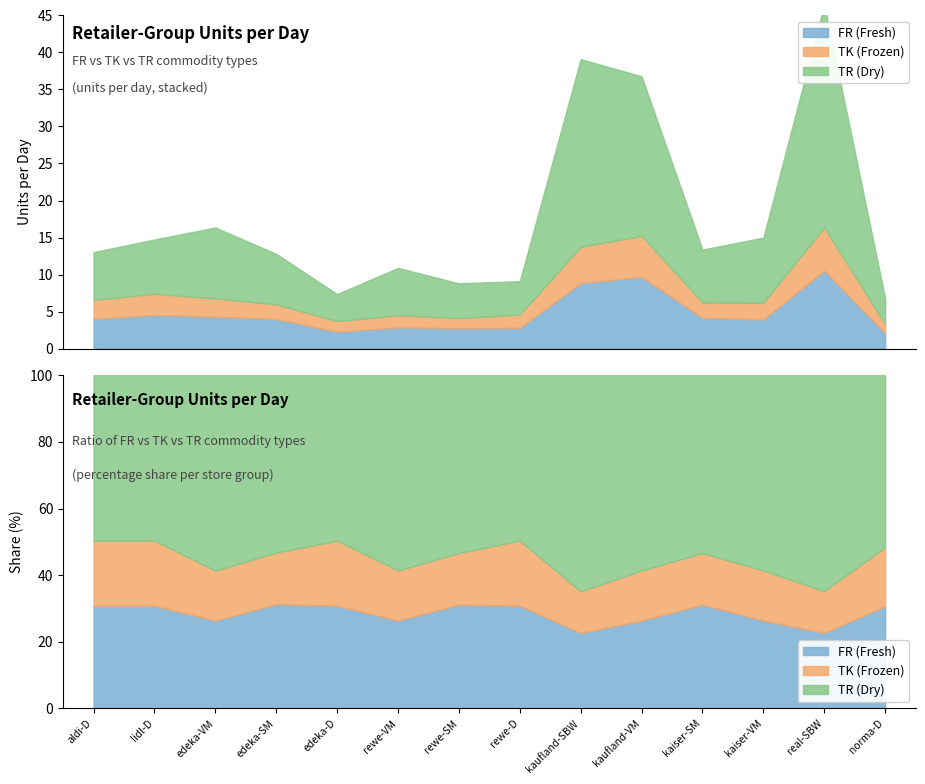

True or false: FR (units/day) has more than 1 interior local peaks.

True